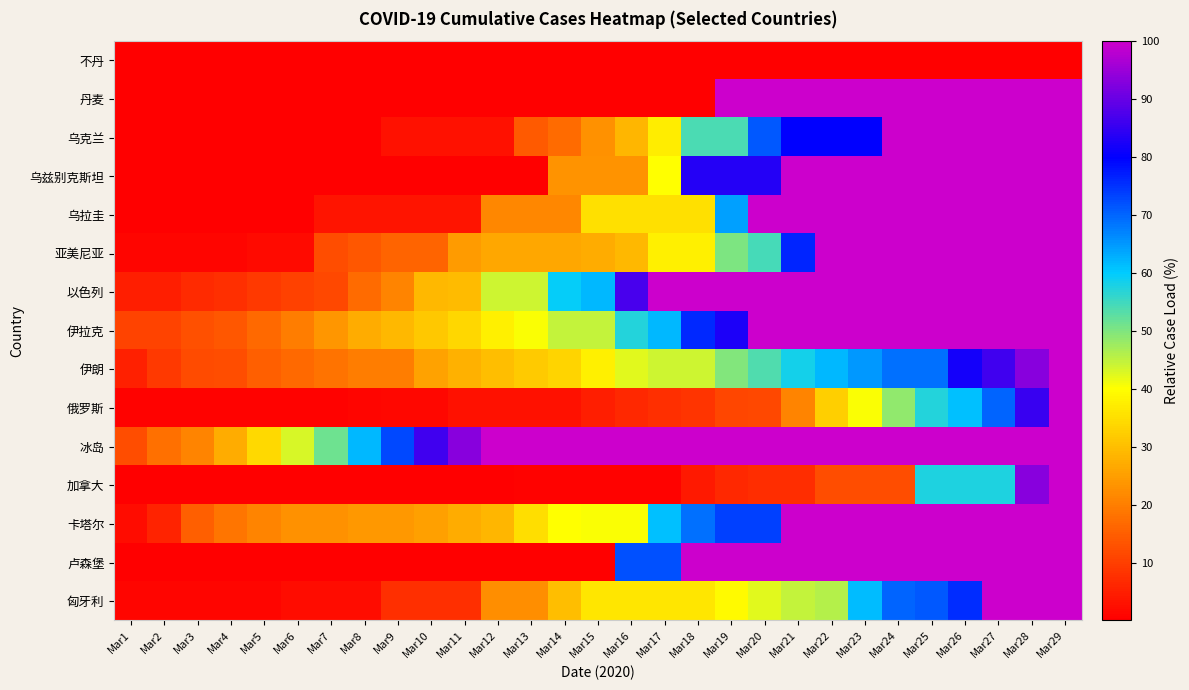

Rank the series at Mar1 from highest to lowest value.

冰岛, 伊拉克, 伊朗, 以色列, 卡塔尔, 匈牙利, 亚美尼亚, 俄罗斯, 加拿大, 丹麦, 不丹, 乌克兰, 乌兹别克斯坦, 乌拉圭, 卢森堡